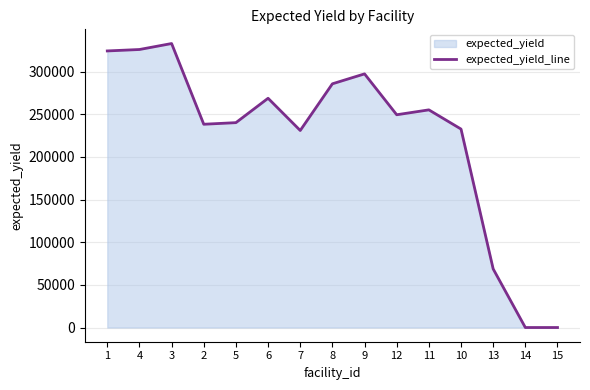

What is the label of the 9th point from the right?

7